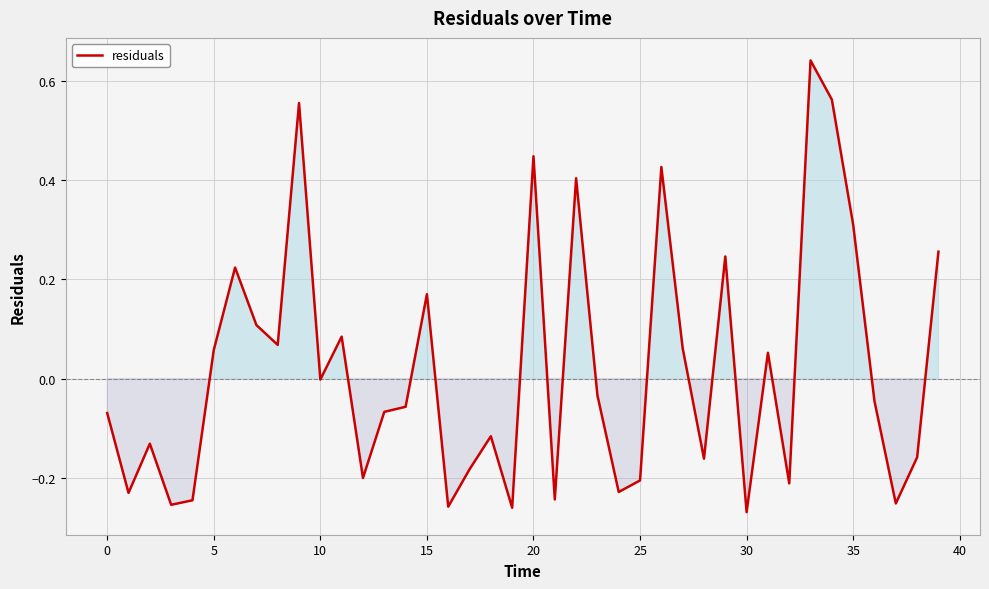

What is the difference between the maximum and minimum values?

0.9